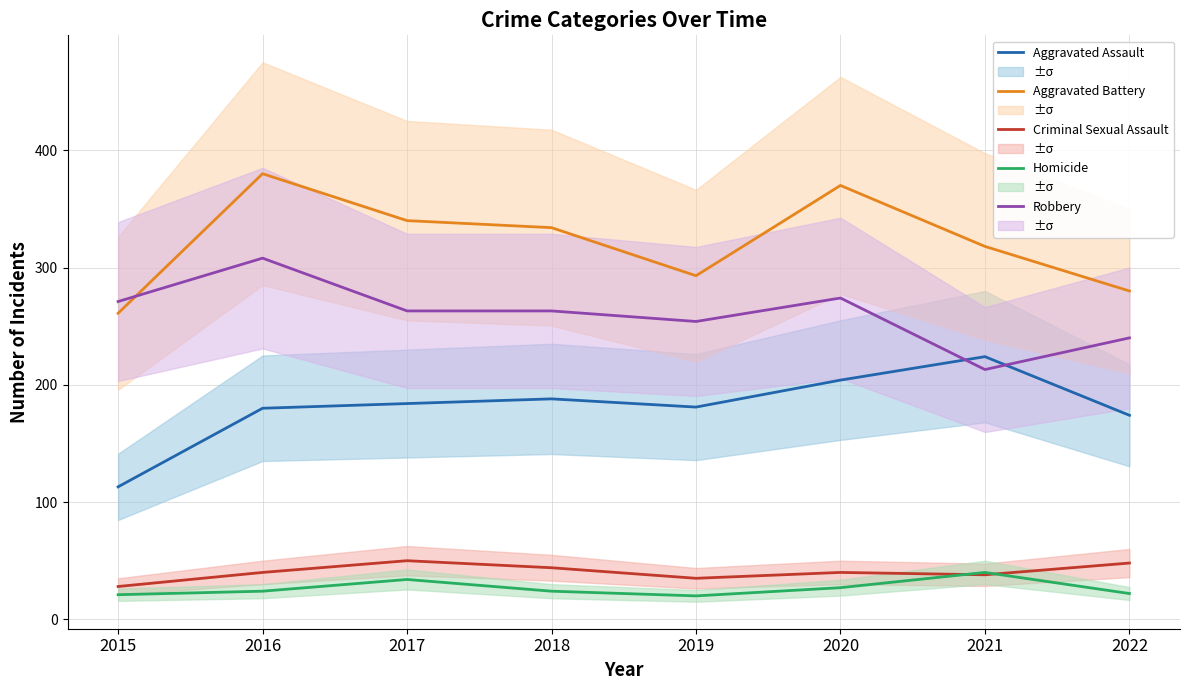

Which series ends up on top after the final intersection of Robbery and Aggravated Battery?

Aggravated Battery